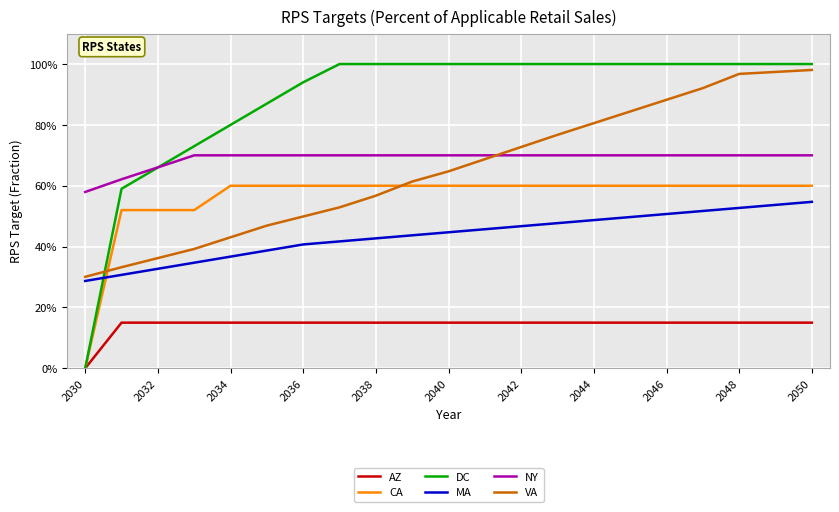

True or false: AZ and MA intersect in this chart.

False